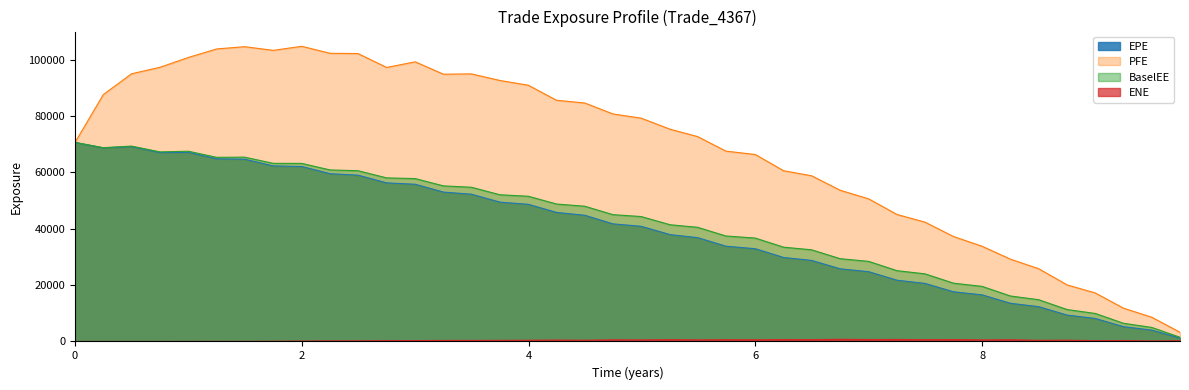

What is the value of the BaselEE point at the 23rd from the left?

40507.2